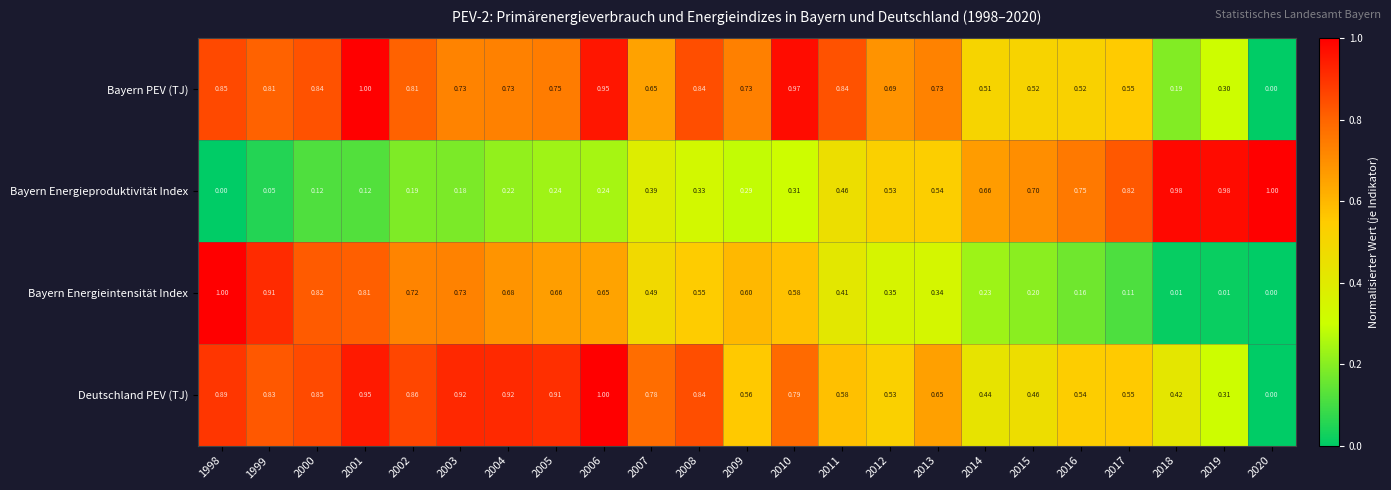

What is the total value across all series at 2004?

2.6